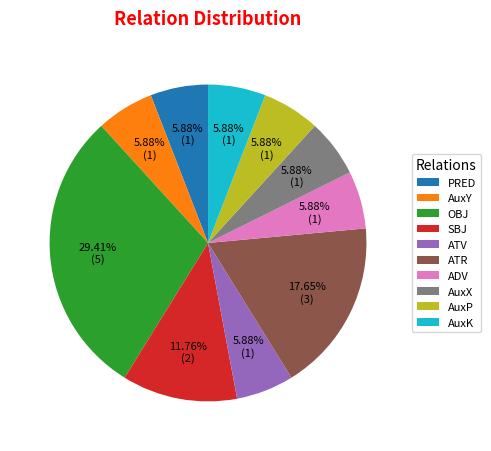

Between OBJ and ATV, which is larger?

OBJ